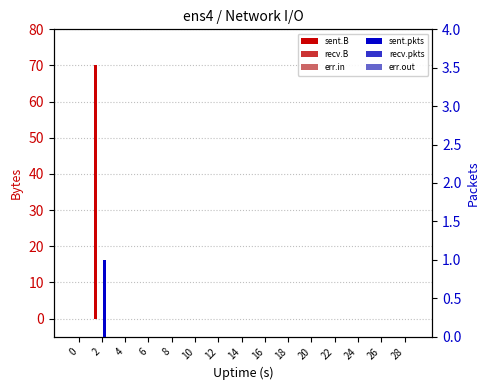

Reading left to right, list all the values displayed in this chart.

sent.B: 0	70	0	0	0	0	0	0	0	0	0	0	0	0	0
recv.B: 0	0	0	0	0	0	0	0	0	0	0	0	0	0	0
err.in: 0	0	0	0	0	0	0	0	0	0	0	0	0	0	0
sent.pkts: 0	1	0	0	0	0	0	0	0	0	0	0	0	0	0
recv.pkts: 0	0	0	0	0	0	0	0	0	0	0	0	0	0	0
err.out: 0	0	0	0	0	0	0	0	0	0	0	0	0	0	0